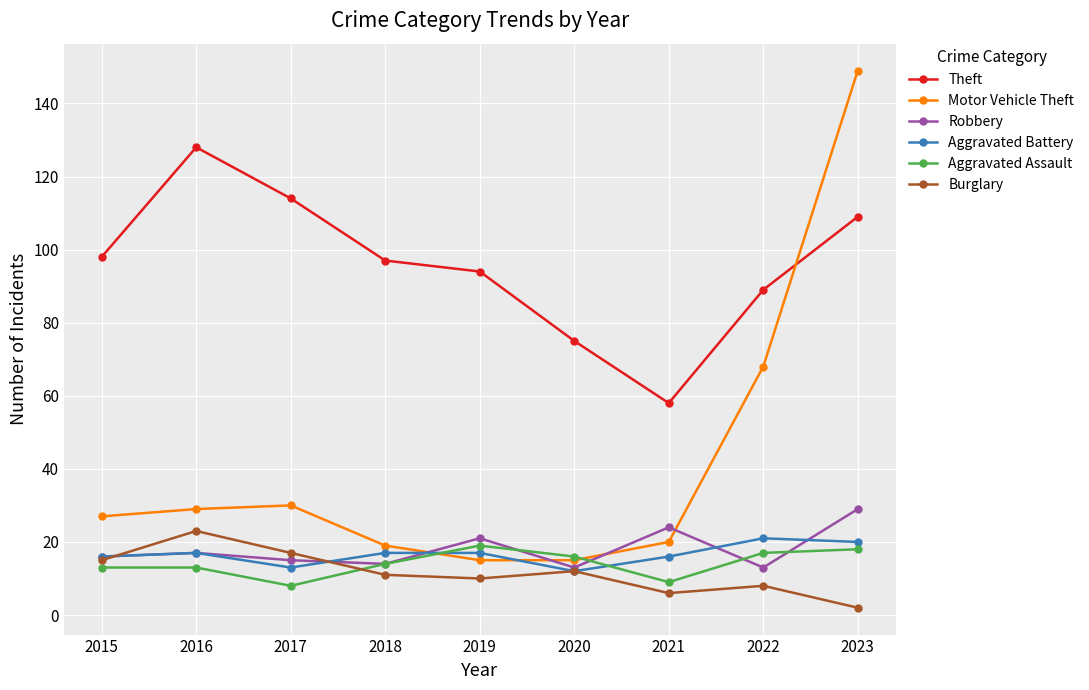

True or false: Motor Vehicle Theft has more than 2 points higher than both neighbors.

False